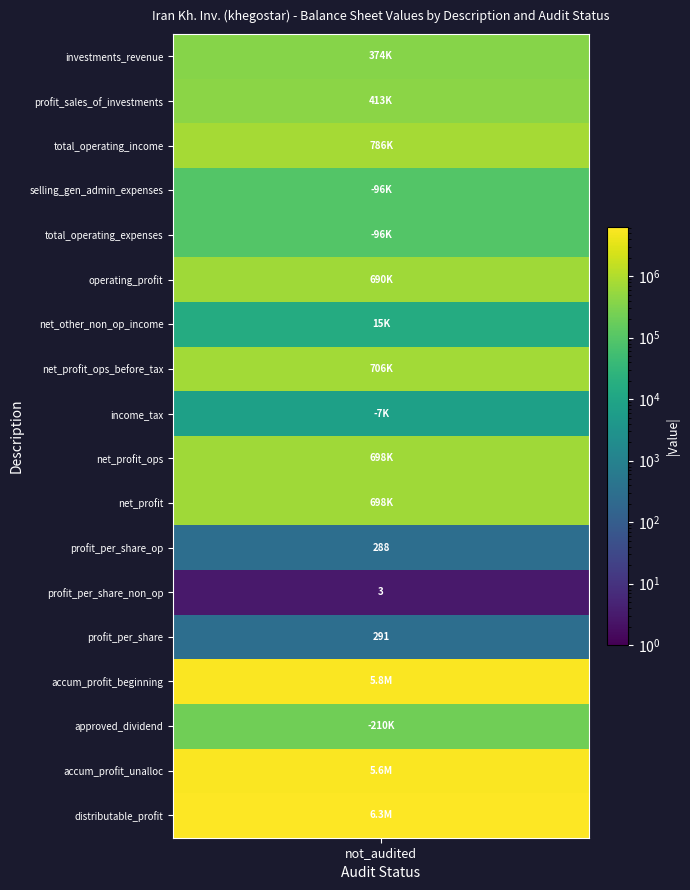

At which label is the value closest to 3061537?

total_operating_income